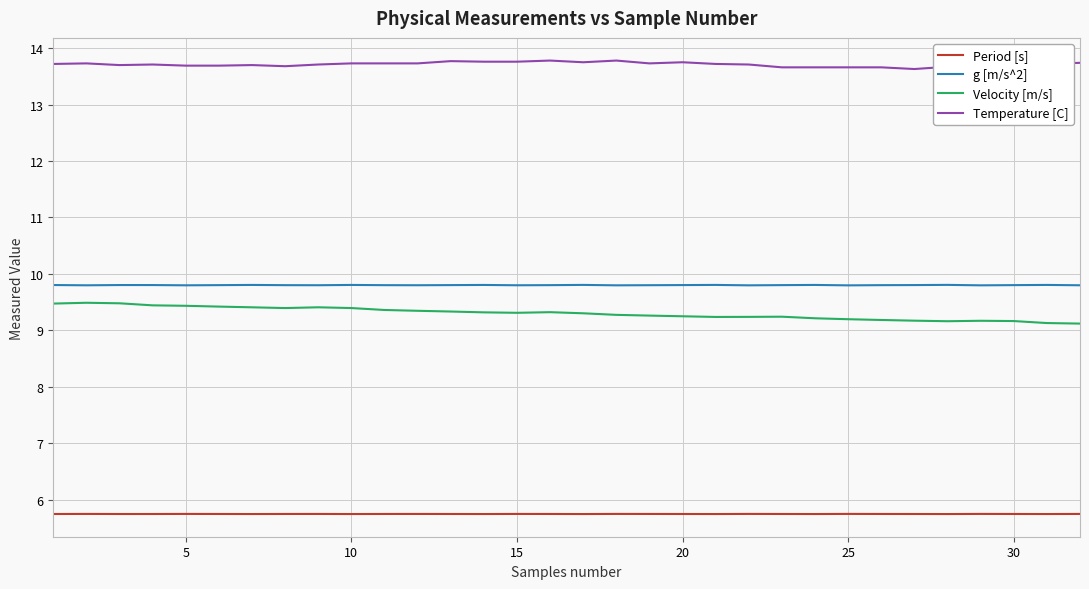

Which series has the largest total across all categories?

Temperature [C]